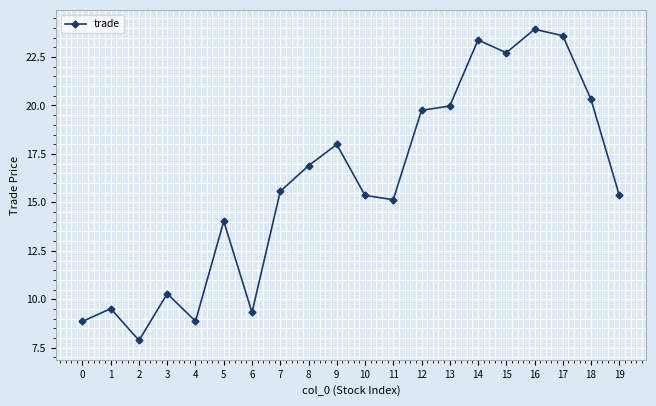

Where is the first local minimum?

2